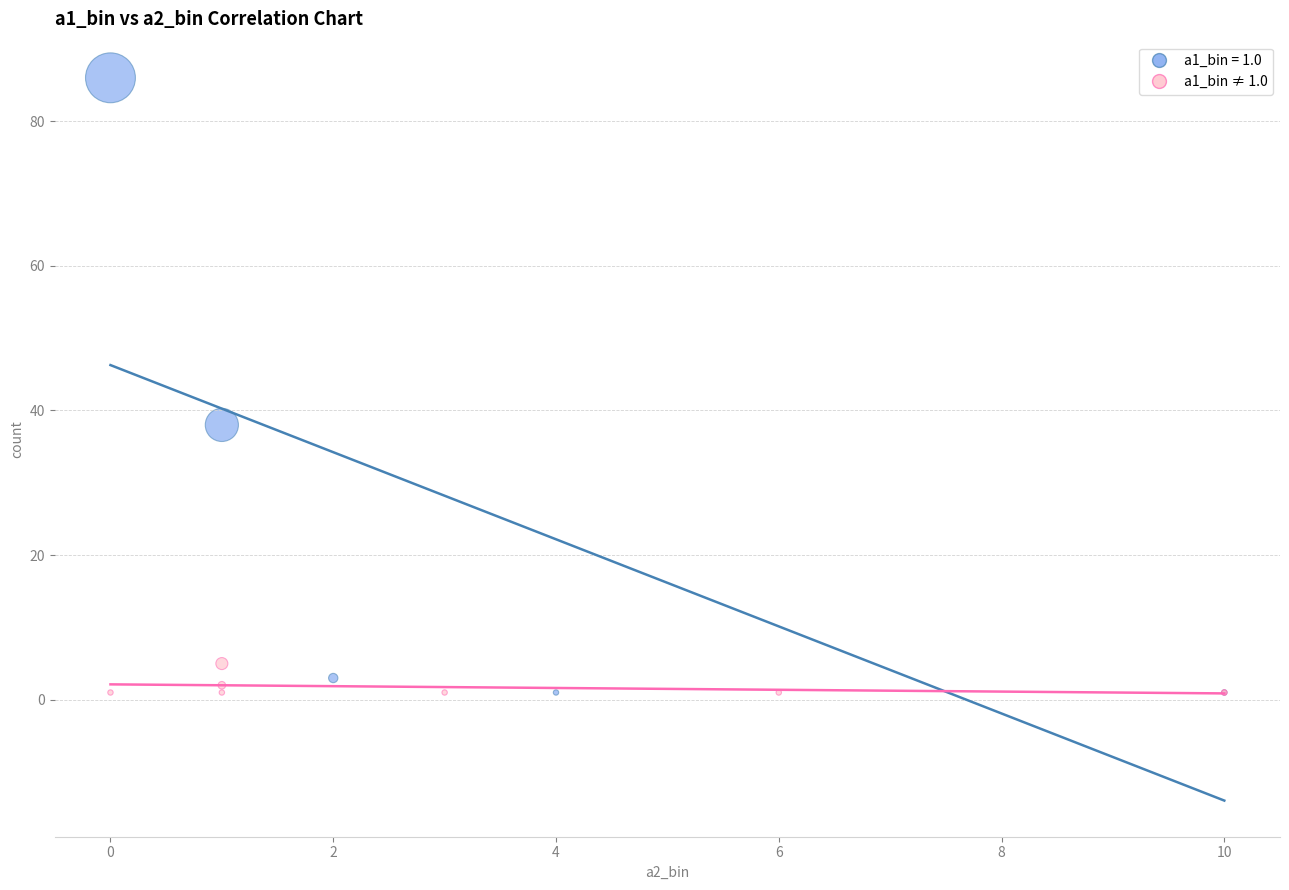

Which series contains the highest Y value?

a1_bin = 1.0